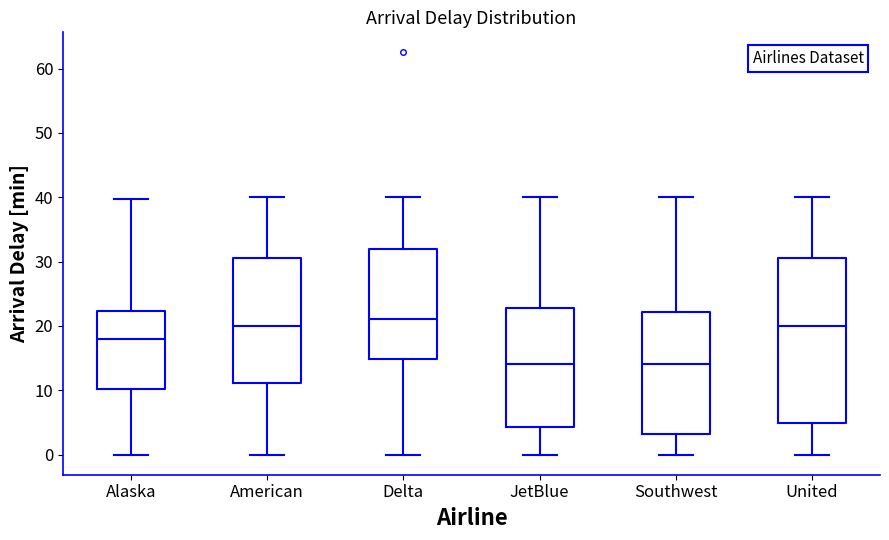

Which box is the tallest, from its lower edge to its upper edge?

United